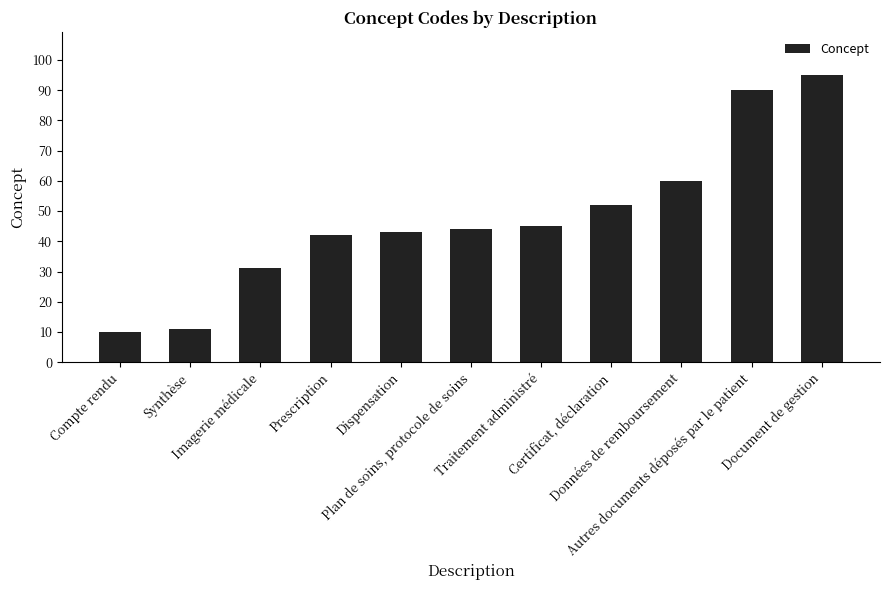

The value at Imagerie médicale is 18. True or false?

False